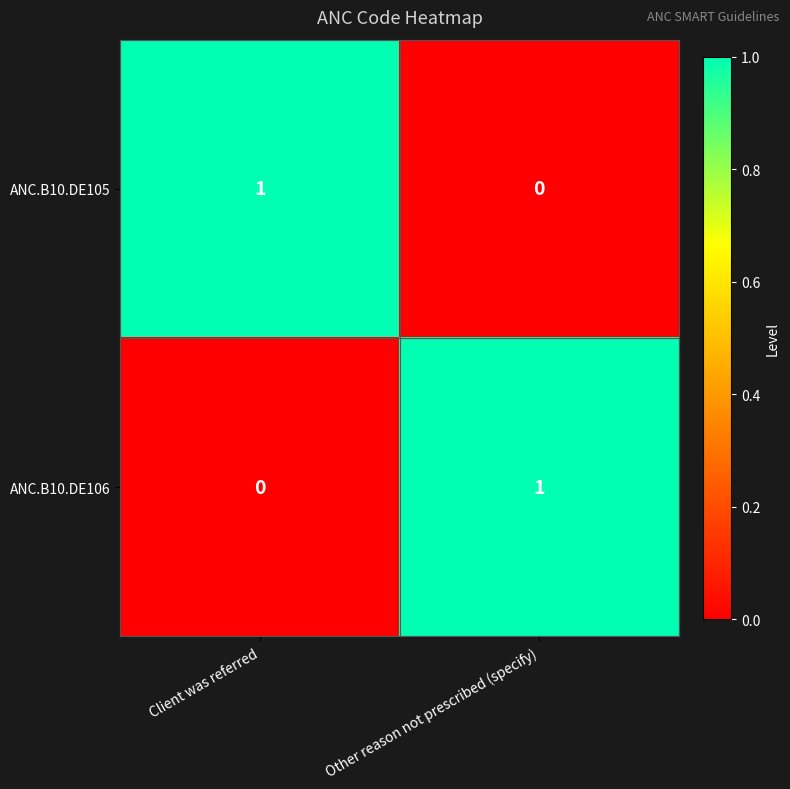

List the labels in order of ANC.B10.DE106 value, smallest first.

Client was referred, Other reason not prescribed (specify)